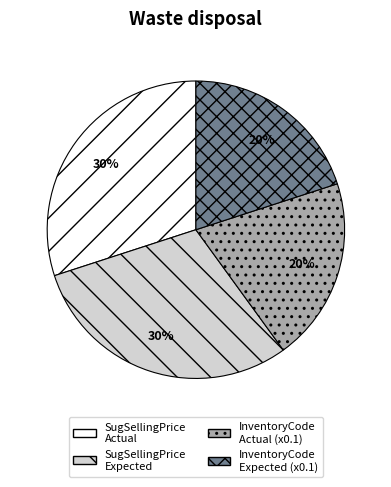

To the nearest percent, what portion does SugSellingPrice Actual represent?

30%